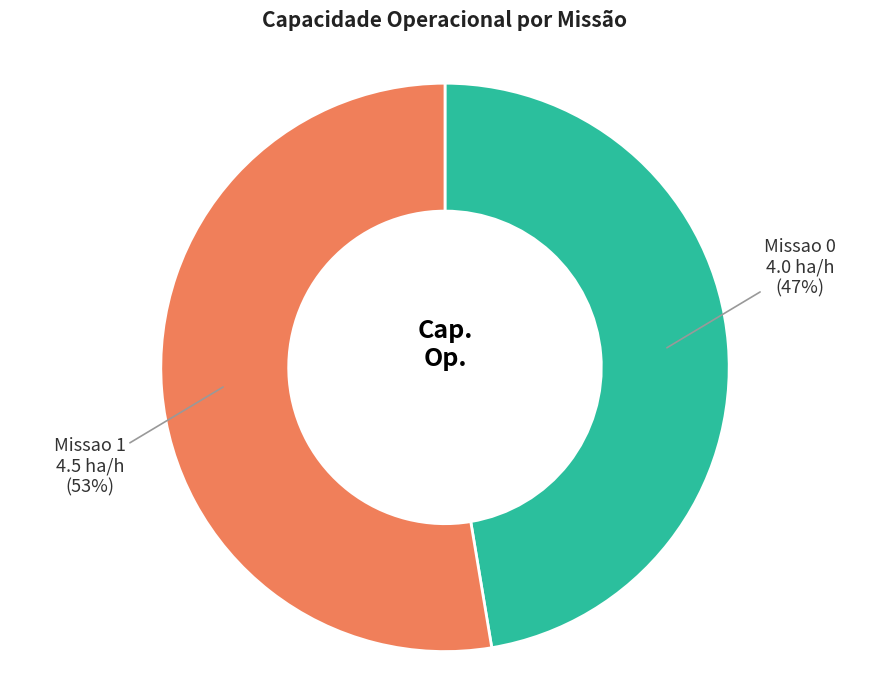

To the nearest percent, what percentage of the pie is Missao 0?

47%